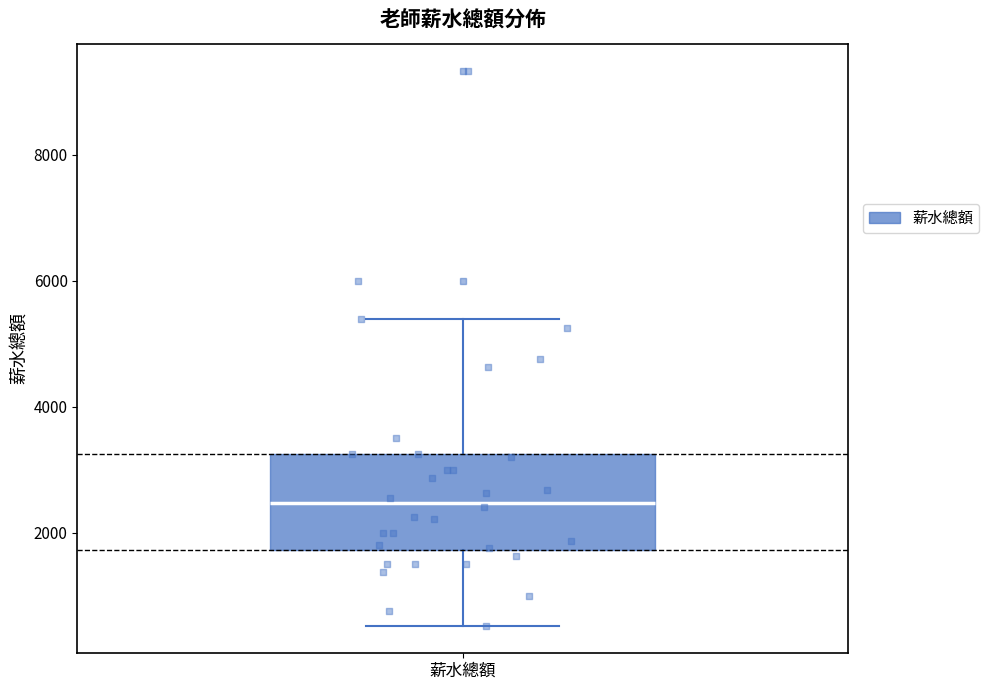

Transcribe this box plot: give where the median line is, the range the box spans, and where the two whiskers end, as read against the y-axis. The values are not printed on the chart, so give them approximately, as read against the axis.

median 2400, box 1800 to 3200, whiskers 600 to 5400